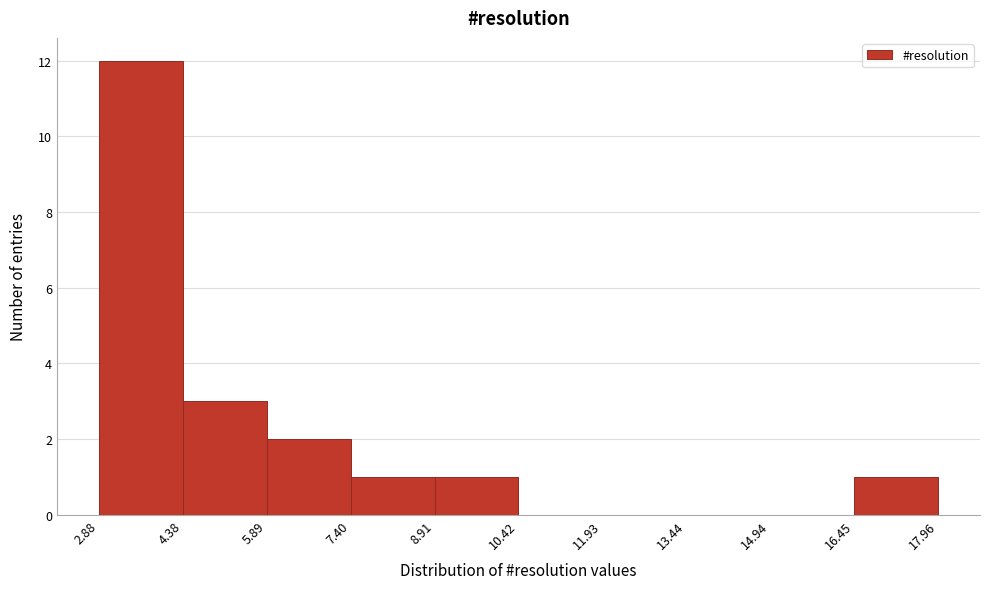

Which range on the x-axis has the tallest bar?

2.88 to 4.38